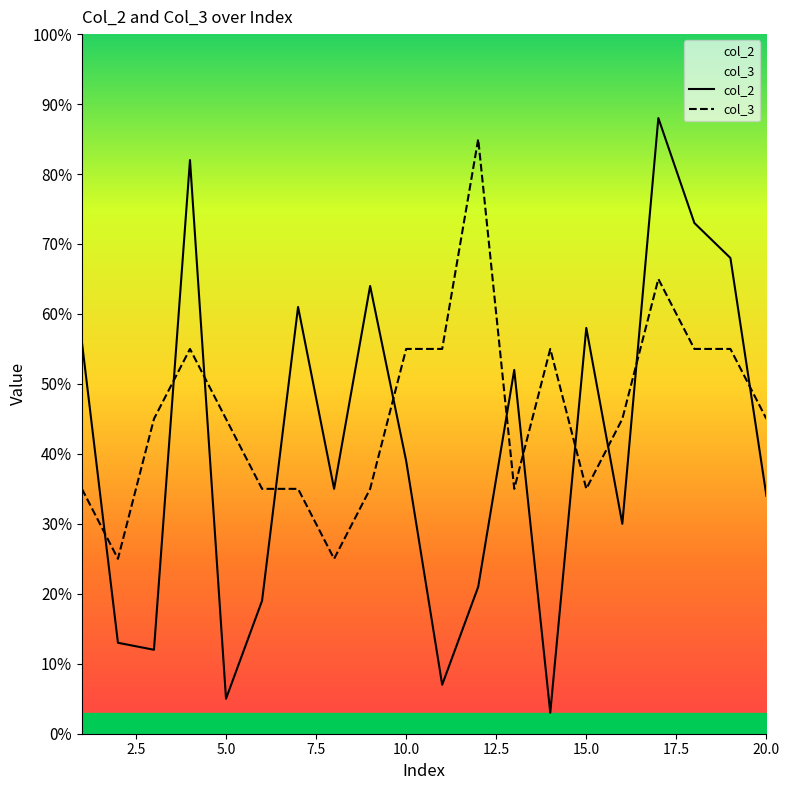

True or false: col_3 has a value of 10 at 20.0.

False